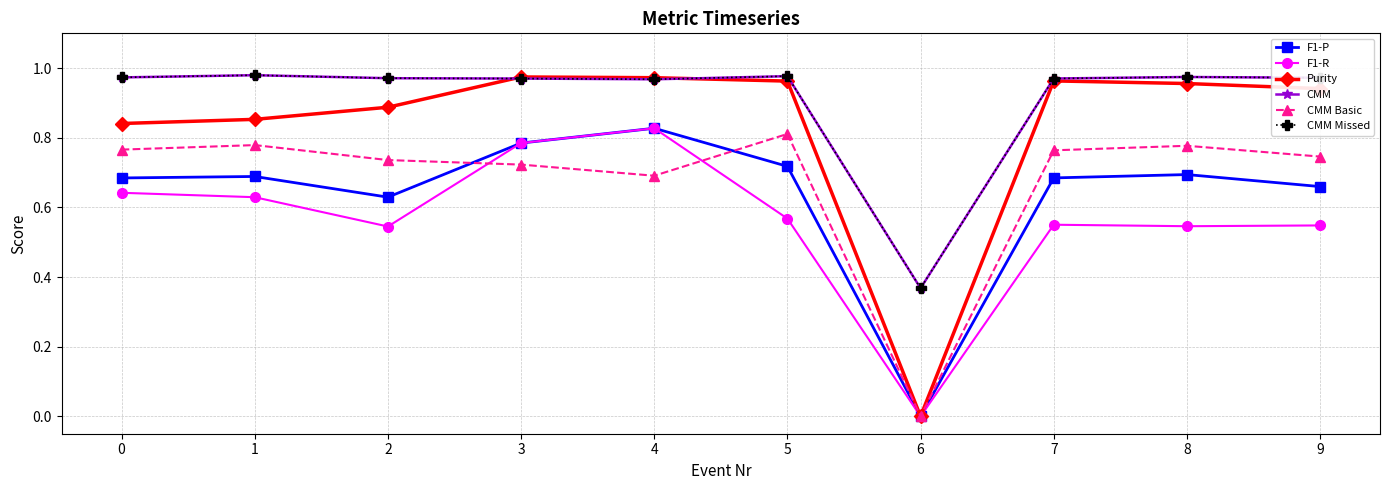

The Purity series shows 1.5 at 5. True or false?

False